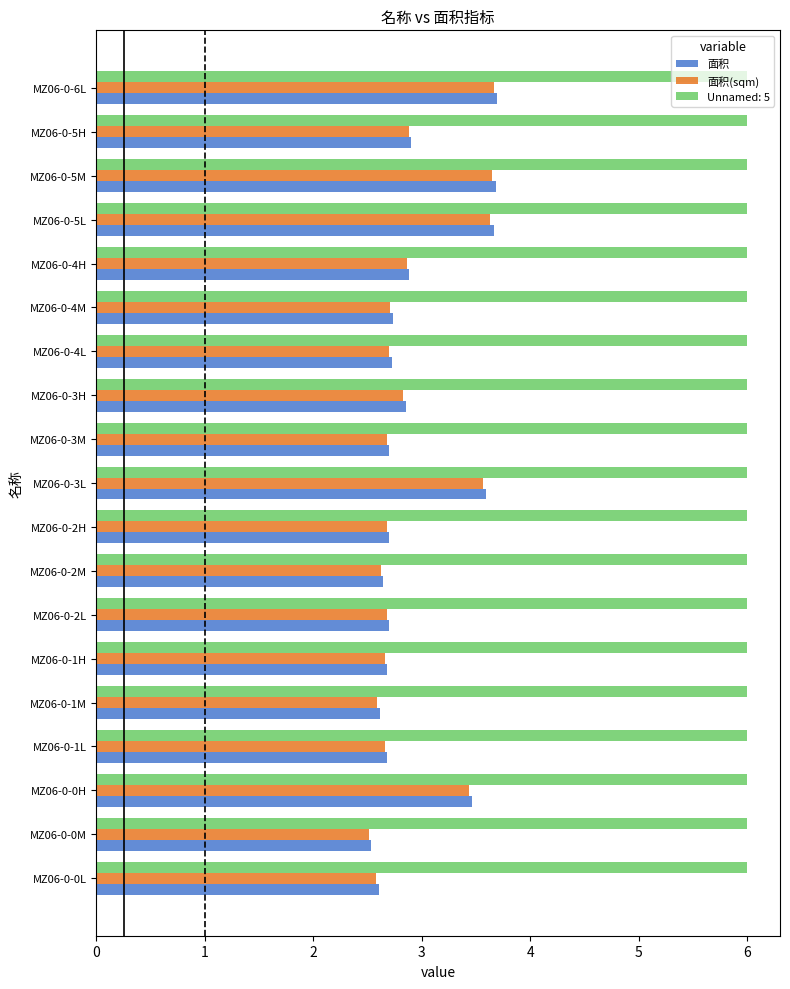

At how many categories does at least one series exceed 4?

19